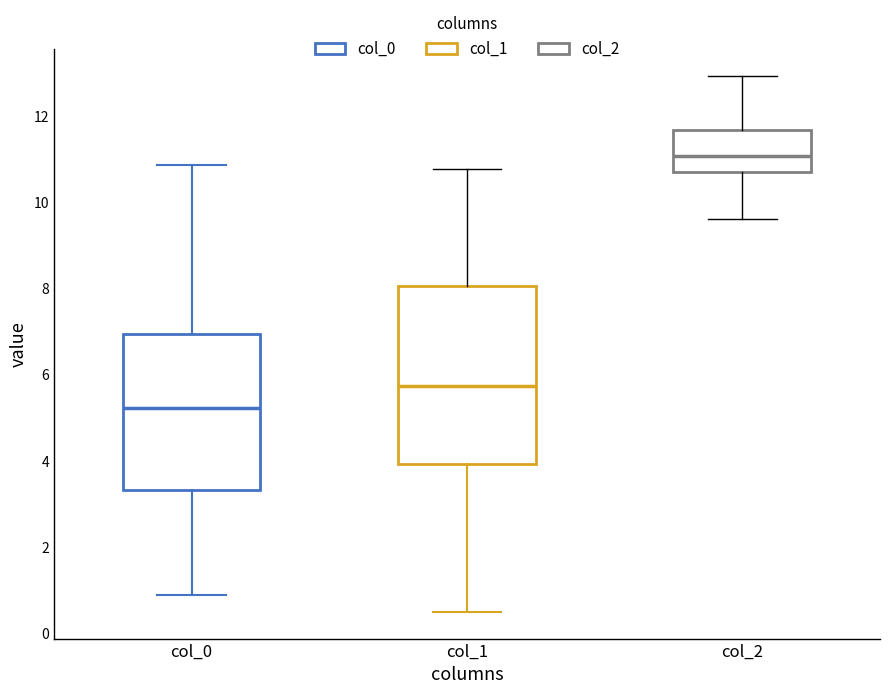

Which box's median line is the lowest?

col_0